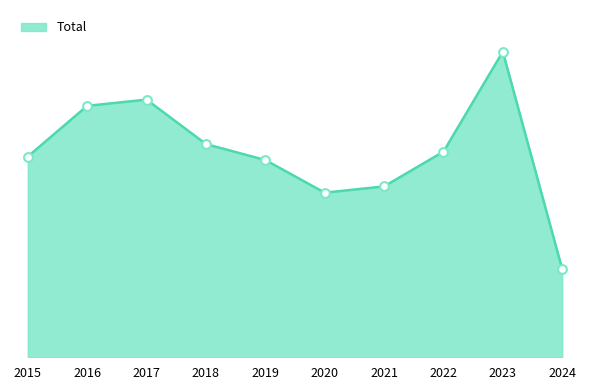

What is the ratio of the value at 2024 to the value at 2018?

0.4